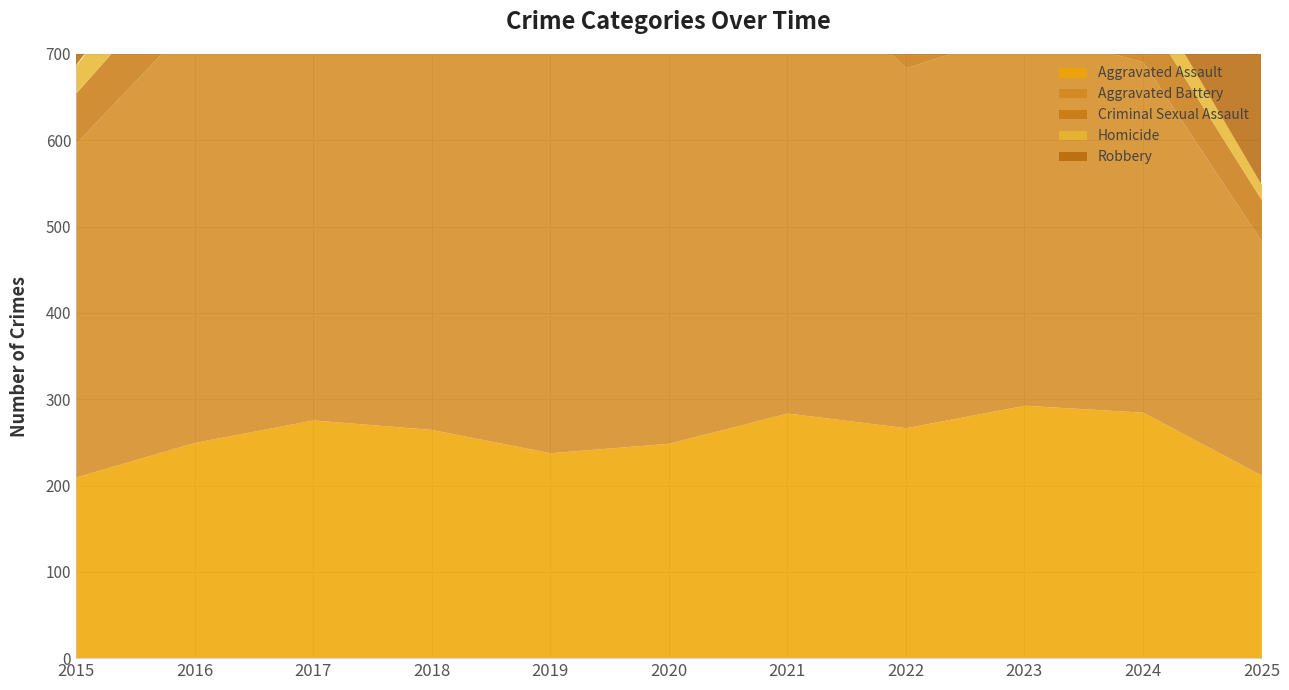

What is the sum of the Robbery values at 2020 and 2018?

1099